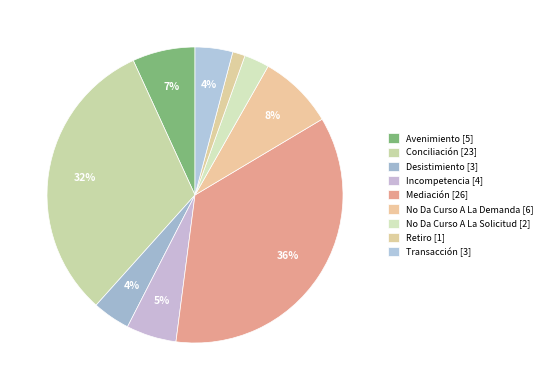

How many slices are in this pie chart?

9